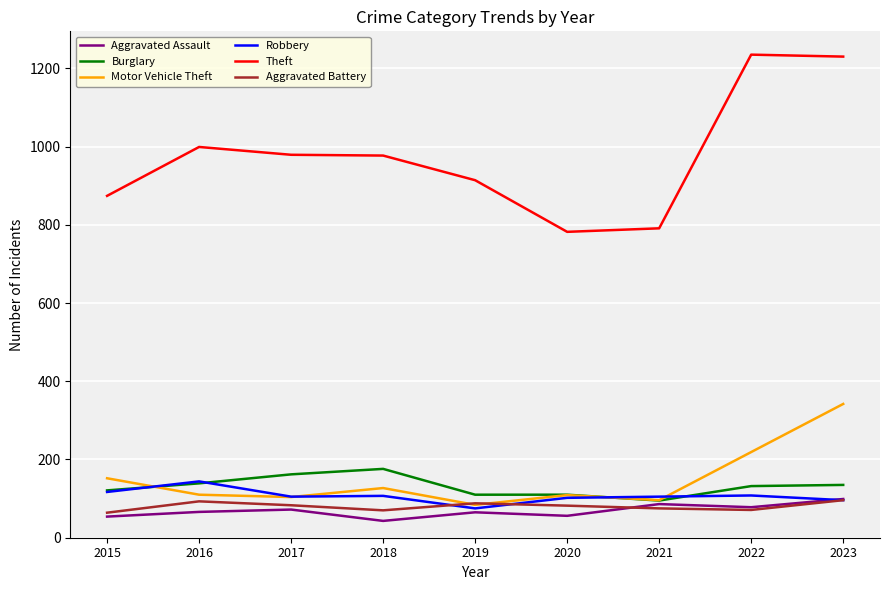

Which series has the largest range (max minus min)?

Theft